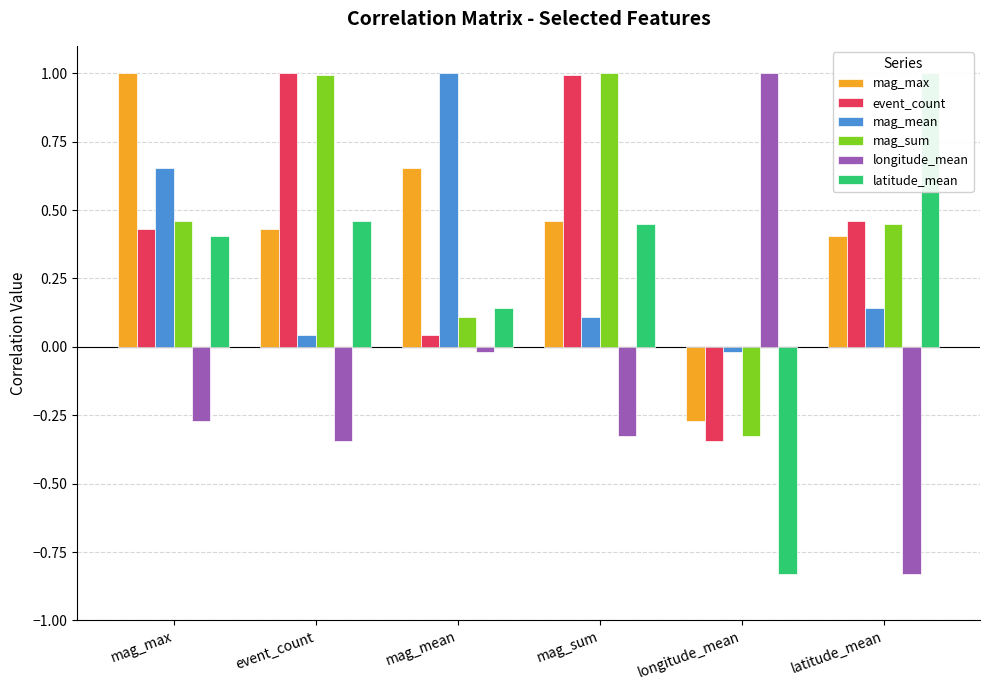

At which label does mag_max first exceed 0?

mag_max